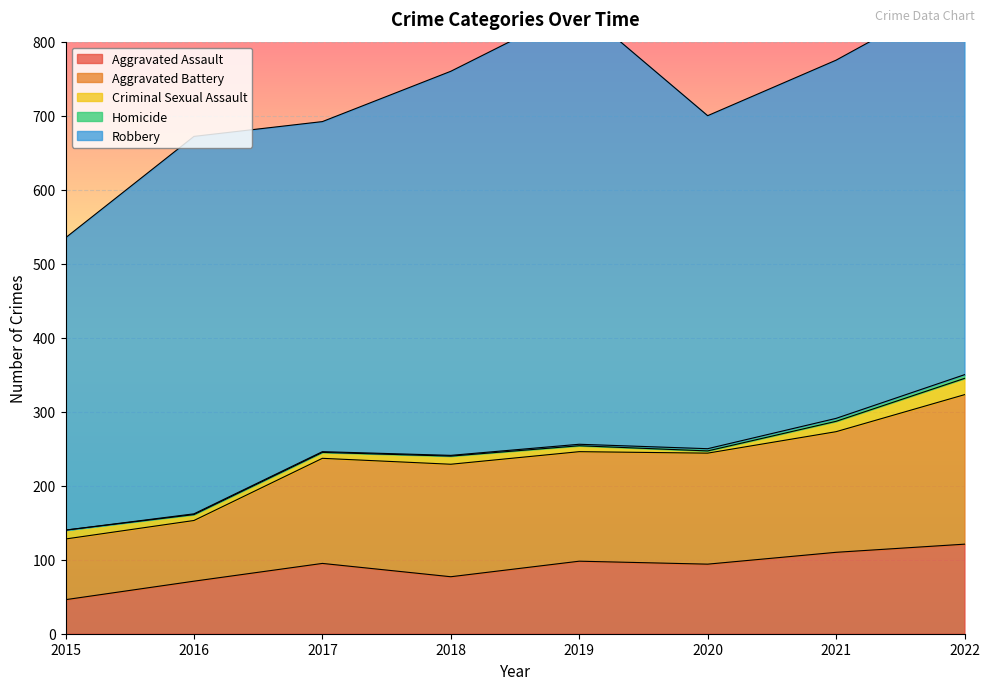

Where is Aggravated Assault nearest to the value 83?

2018